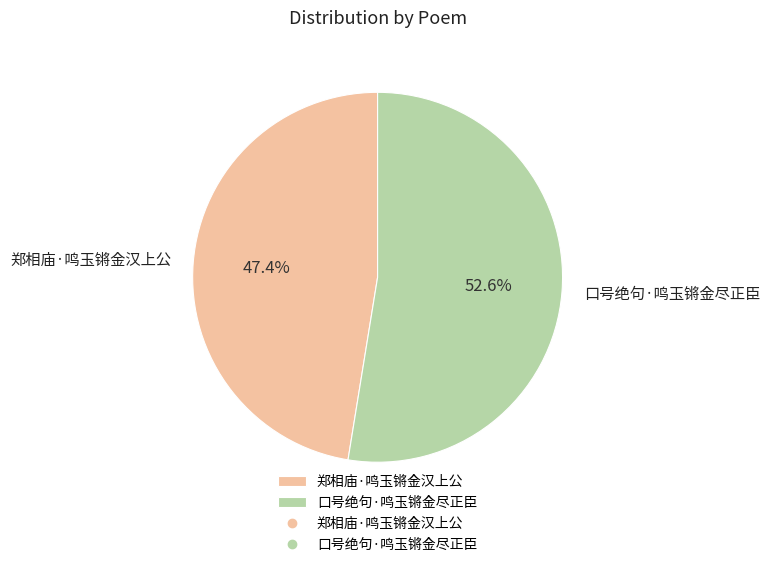

Rank the categories by value from highest to lowest.

口号绝句·鸣玉锵金尽正臣, 郑相庙·鸣玉锵金汉上公